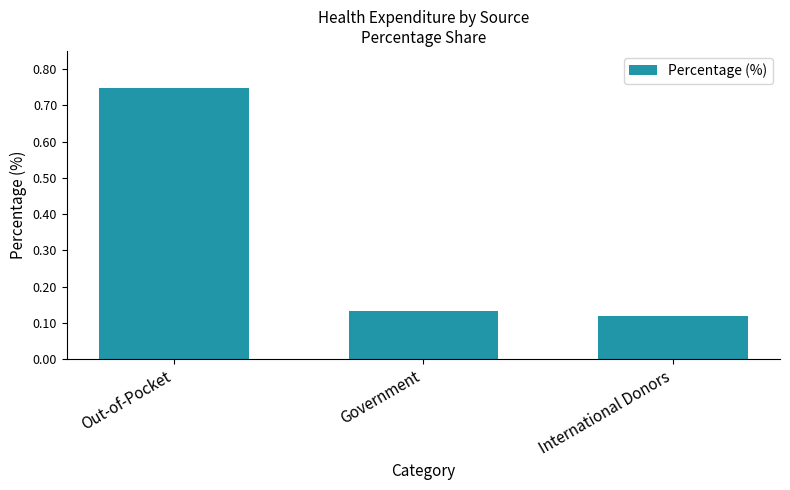

At which label is the value closest to 0?

International Donors